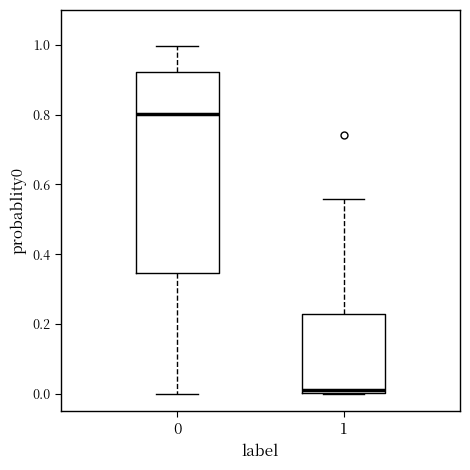

Reading left to right, transcribe this box plot: for each box, give where its median line is, the range the box spans, and where its two whiskers end, as read against the y-axis. The values are not printed on the chart, so give them approximately, as read against the axis.

0: median 0.80, box 0.34 to 0.92, whiskers 0.00 to 1.00
1: median 0.02, box 0.00 to 0.22, whiskers 0.00 to 0.56